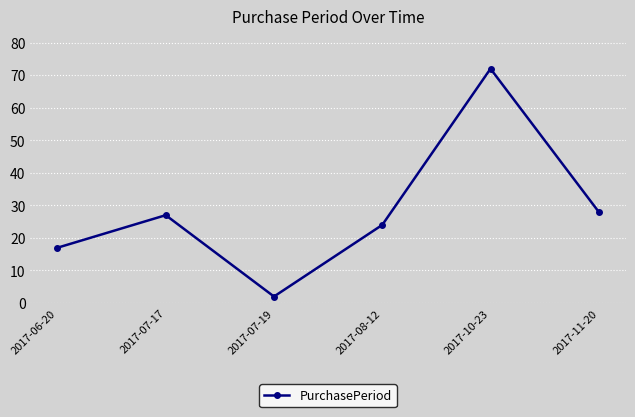

Count the number of data series in this chart.

1